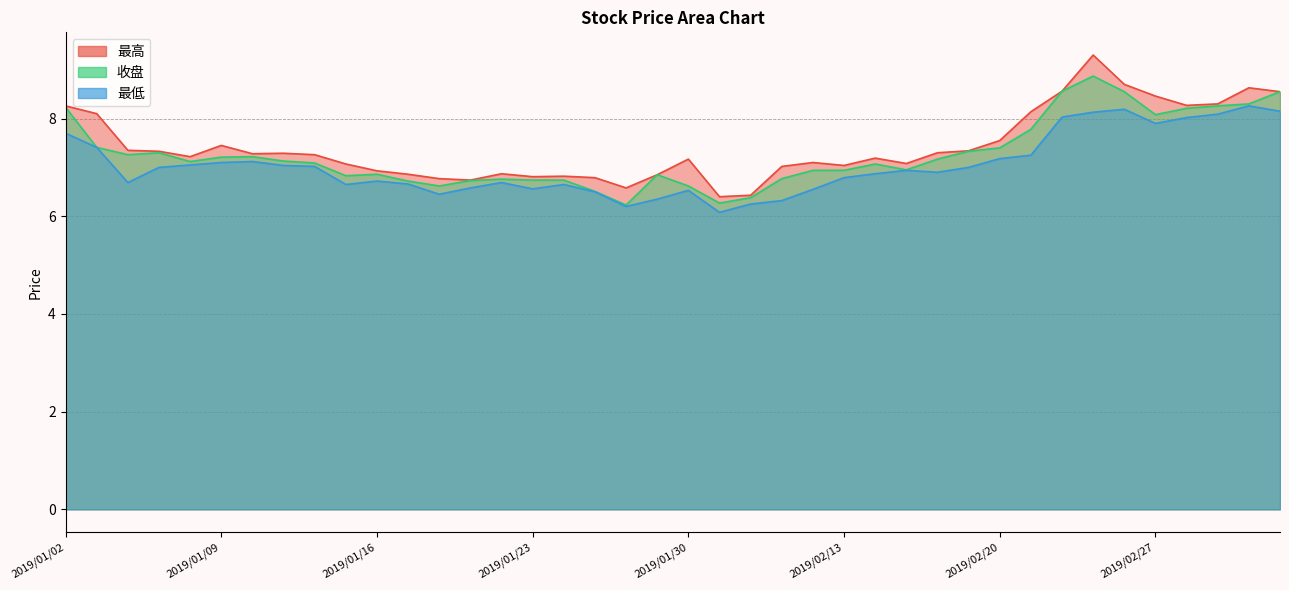

True or false: 收盘 and 最低 intersect in this chart.

False